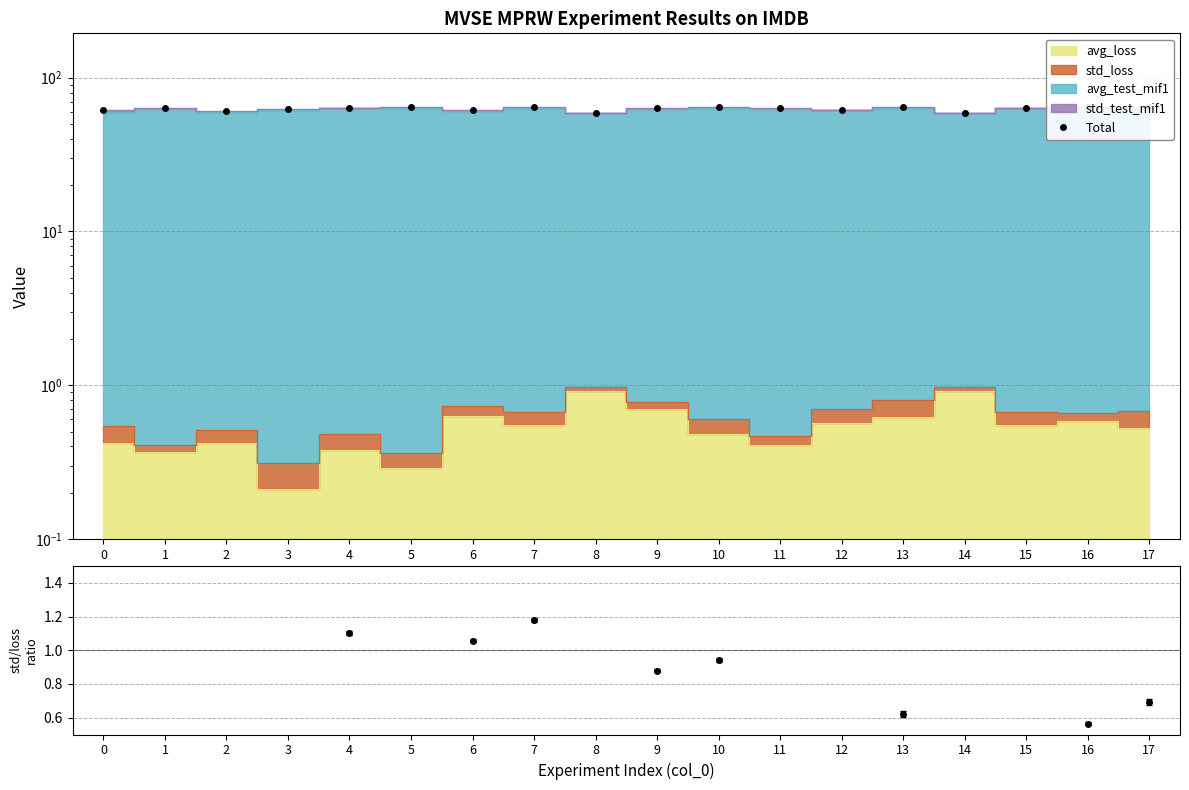

What value does the data have at 0?

61.2